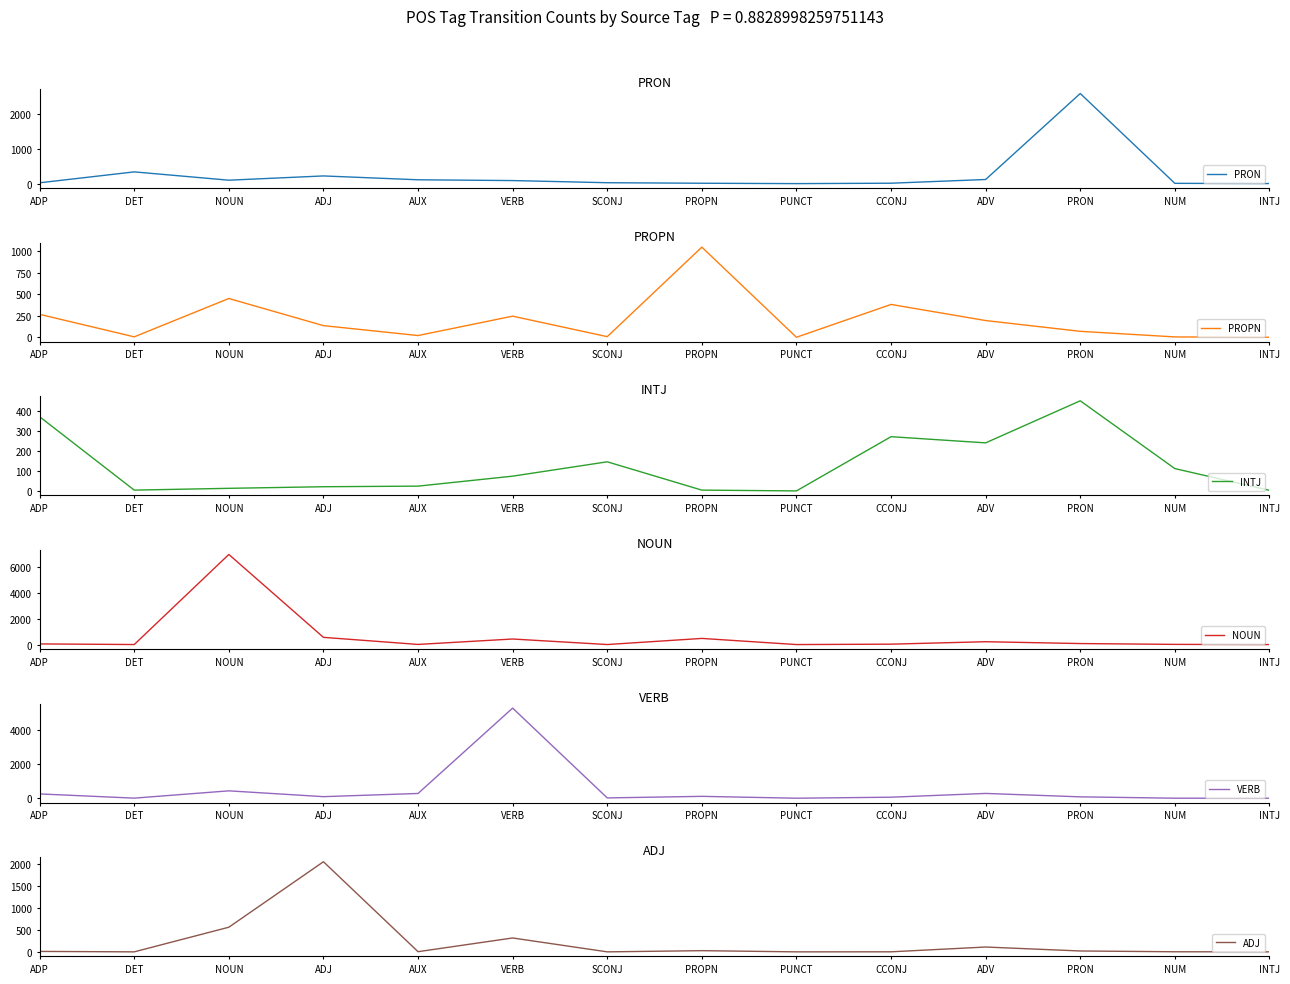

Which series has the largest total across all categories?

NOUN